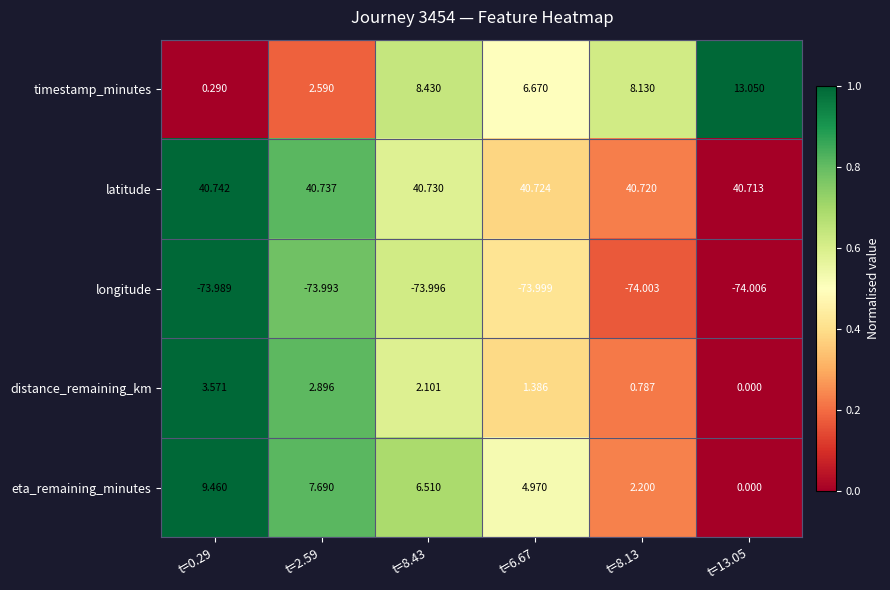

List the series in order of their peak value, lowest first.

longitude, distance_remaining_km, eta_remaining_minutes, timestamp_minutes, latitude